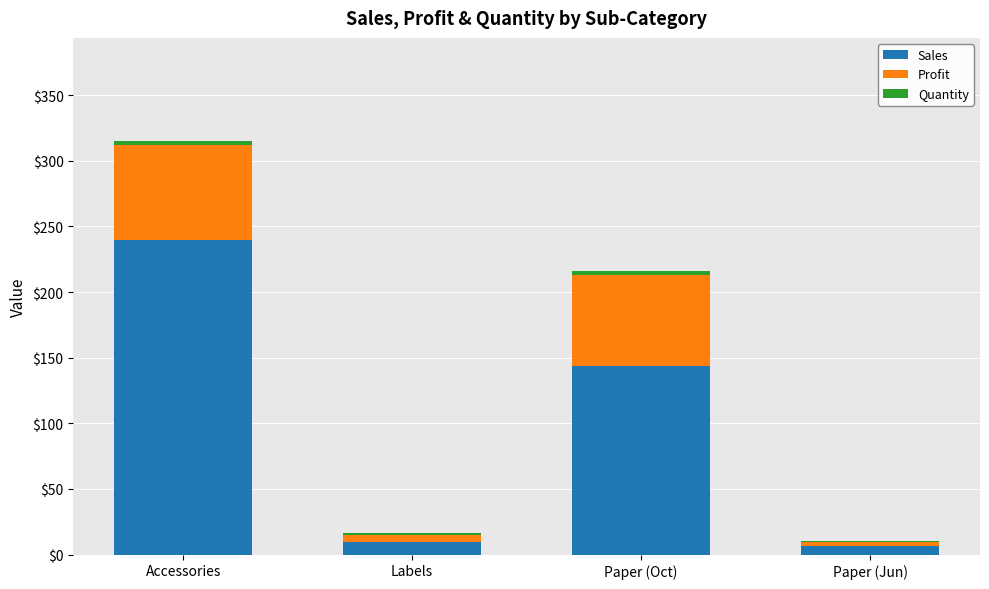

The value of Sales at Paper (Oct) is 143.7. True or false?

True